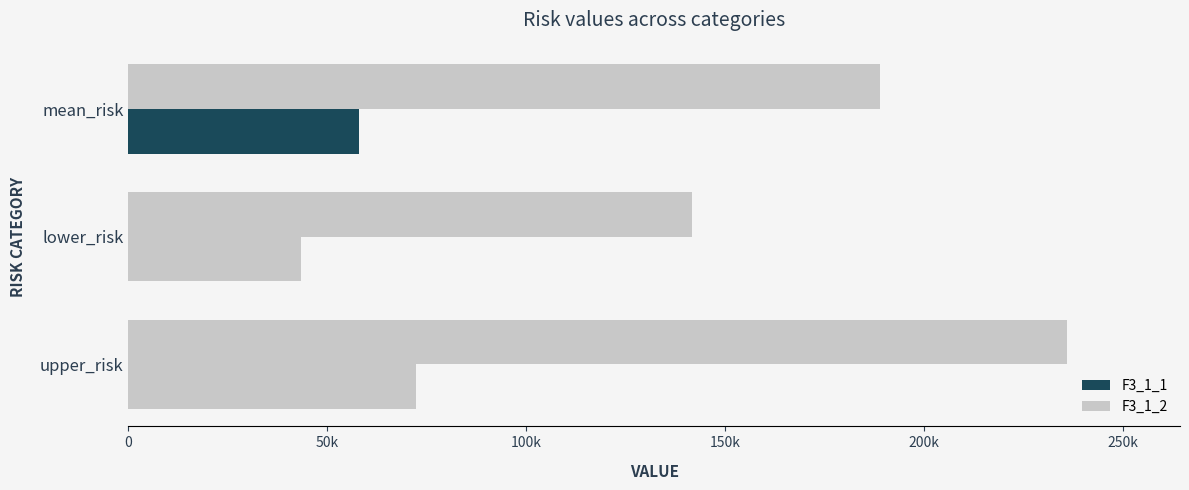

Reading left to right, list all the values displayed in this chart.

F3_1_1: 57863.5	43397.6	72329.4
F3_1_2: 188743.4	141557.5	235929.2